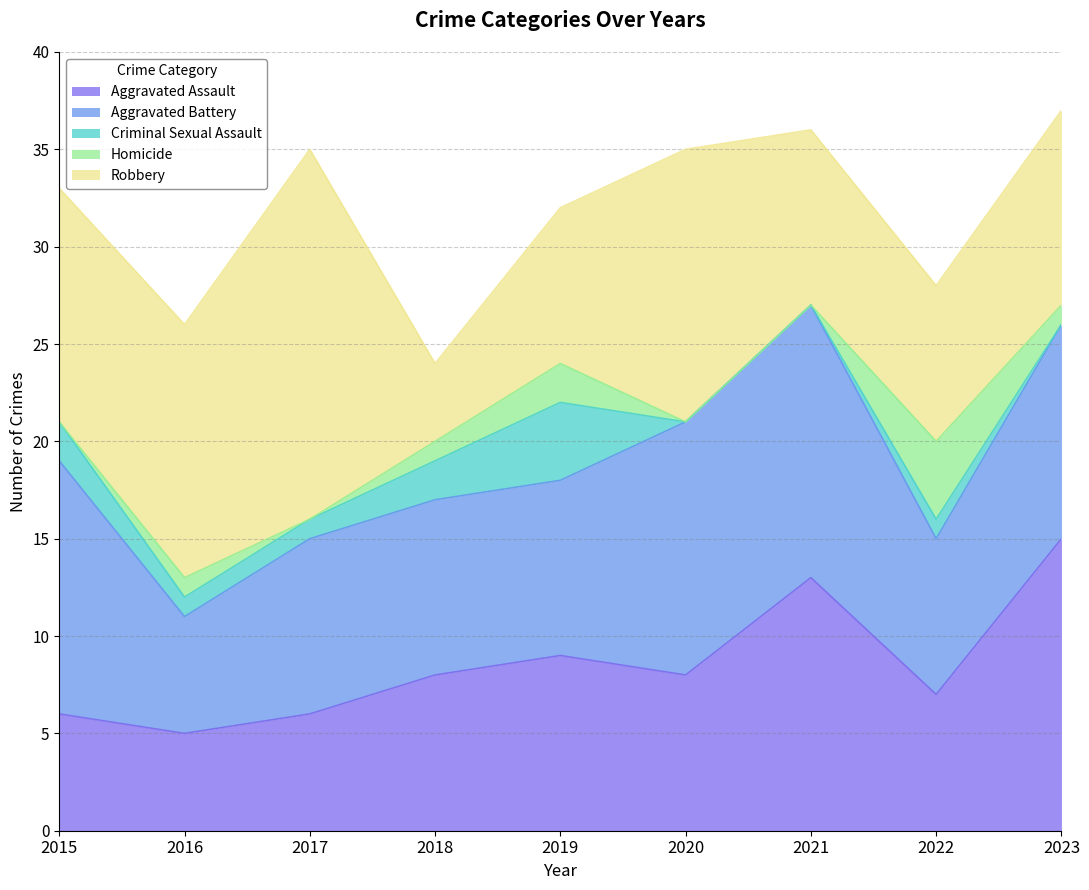

Where is Aggravated Battery nearest to the value 10?

2017